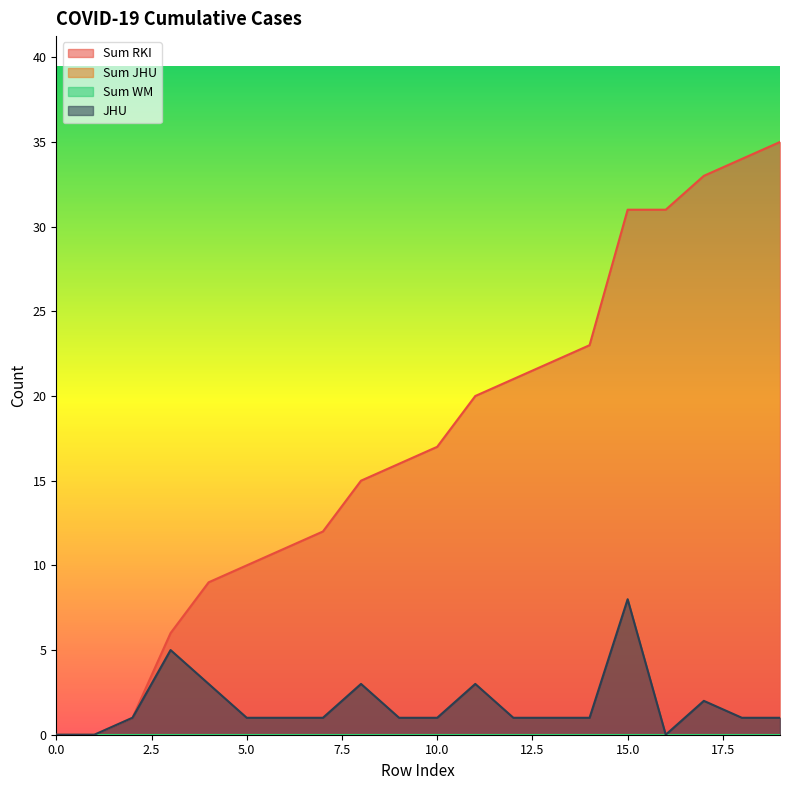

How many values in JHU are above zero?

17